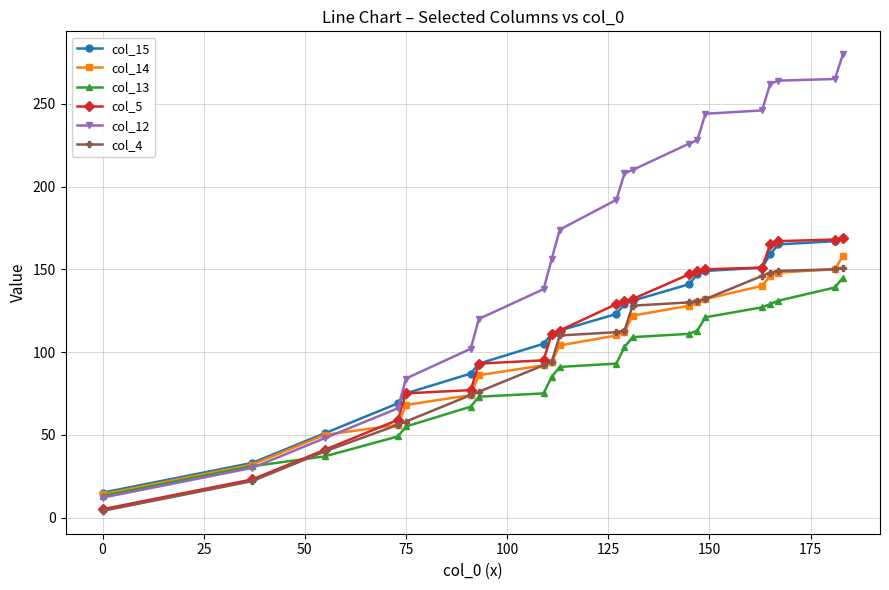

What is the greatest value displayed?

280